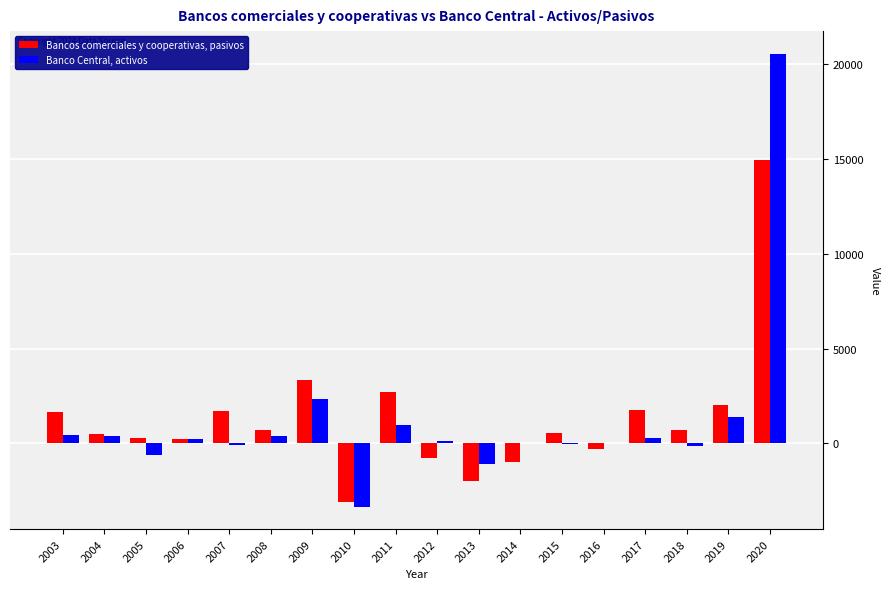

The value of Bancos comerciales y cooperativas, pasivos at 2011 is 2719. True or false?

True